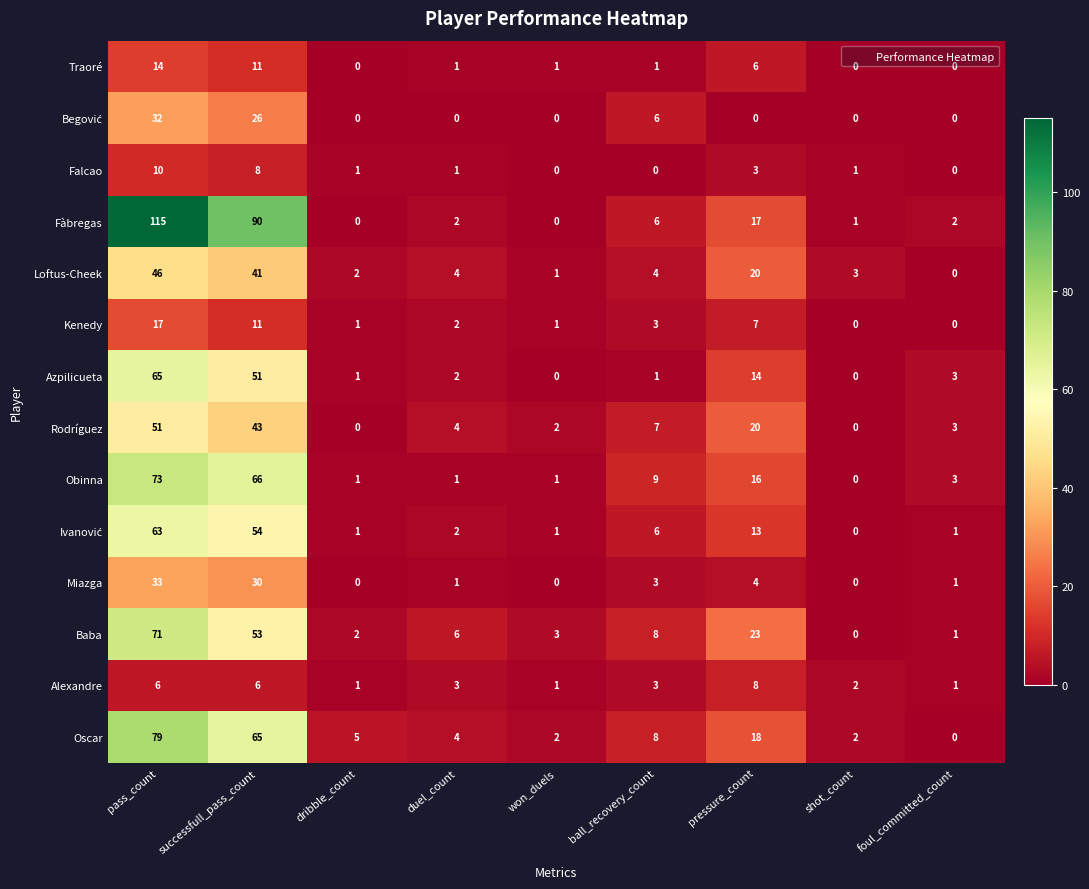

Between successfull_pass_count and foul_committed_count, which series saw the biggest shift?

Fàbregas